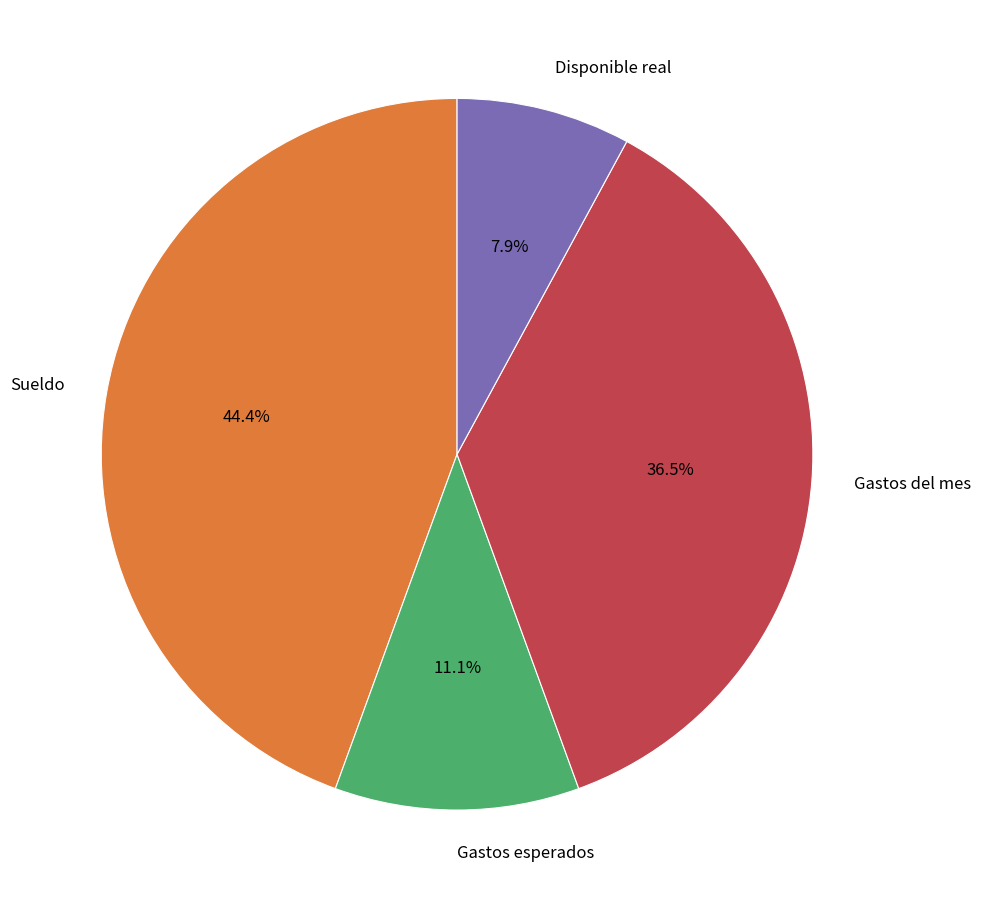

Rank the categories by value from highest to lowest.

Sueldo, Gastos del mes, Gastos esperados, Disponible real